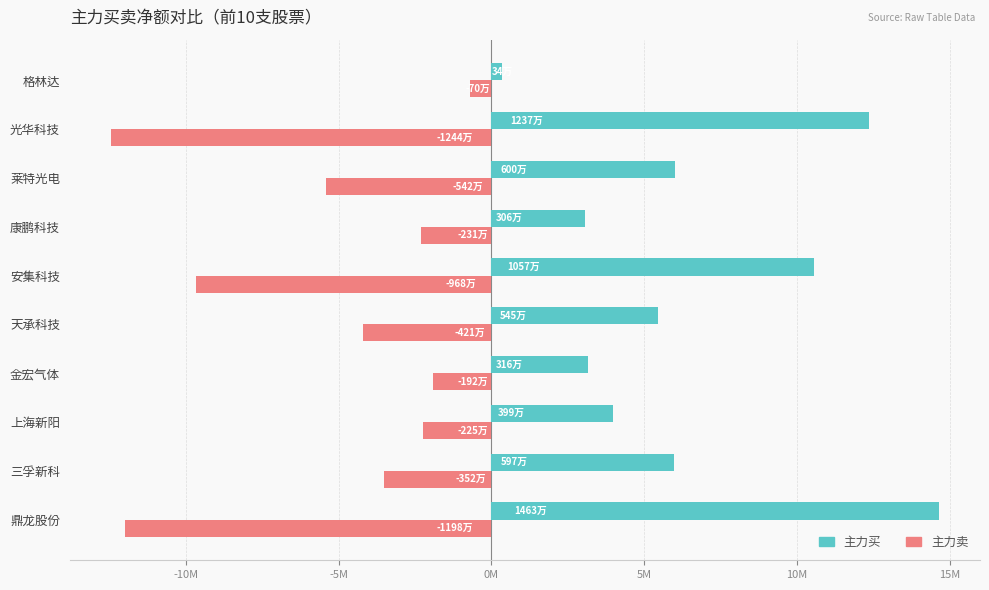

What is the sum of all 主力卖 values?

-54493306